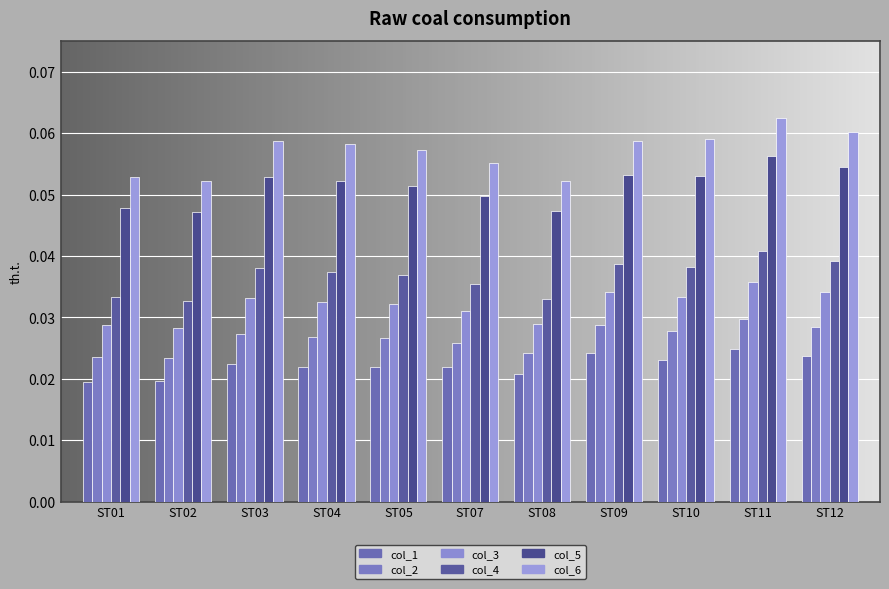

Which series changed the most between ST07 and ST08?

col_6